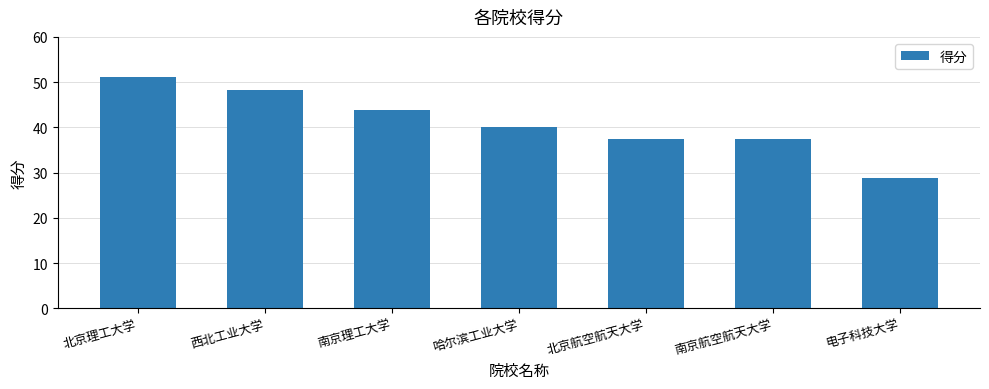

What is the label of the 6th bar from the left?

南京航空航天大学